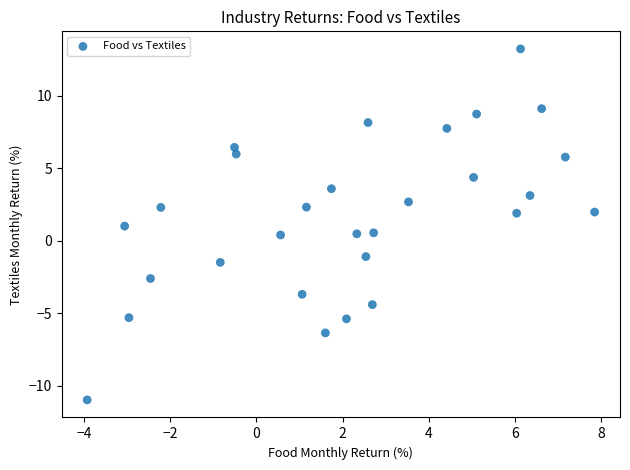

What is the range of Y values (max minus min)?

24.2